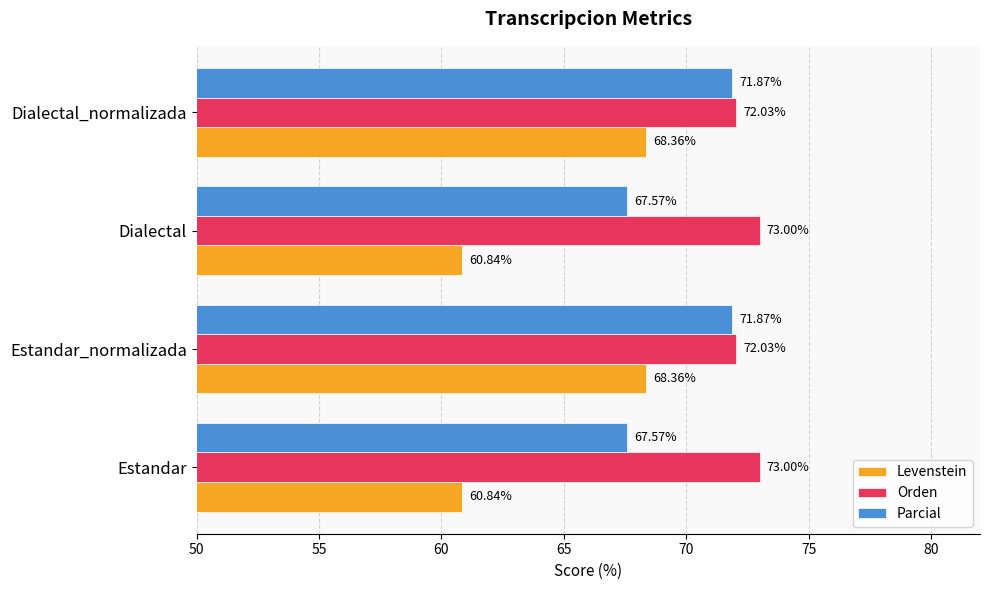

At how many categories does at least one series exceed 65?

4